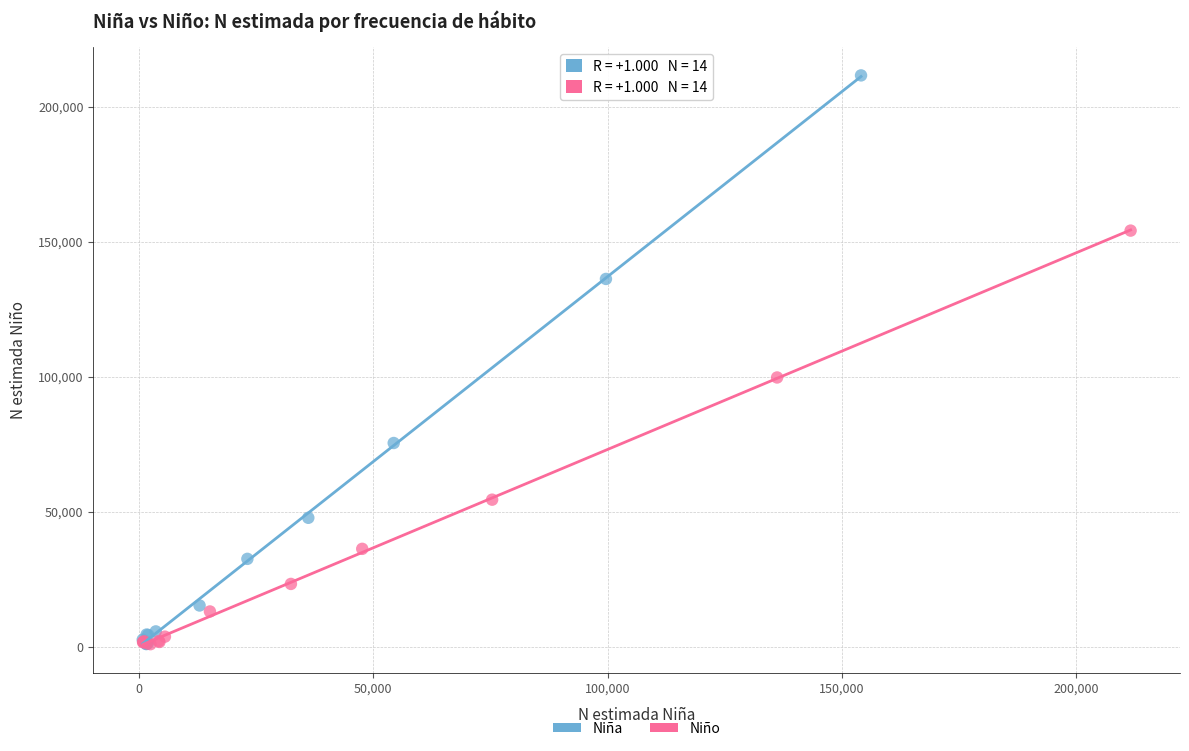

Which series has the widest spread of Y values?

Niña